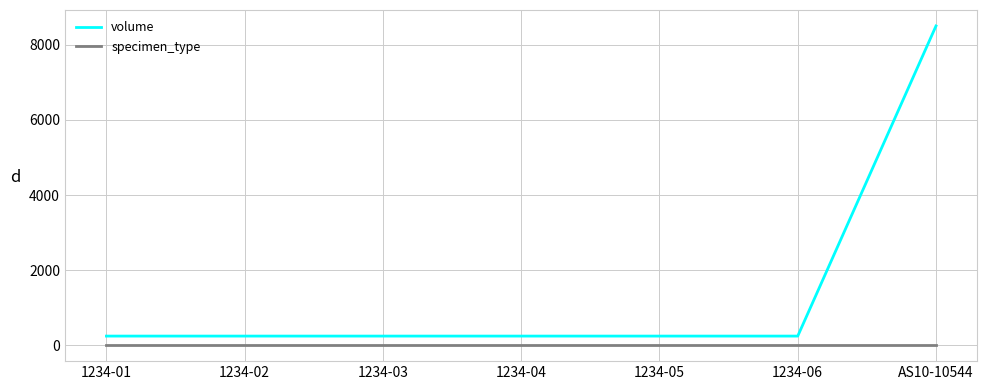

True or false: specimen_type has a value of 8 at AS10-10544.

True